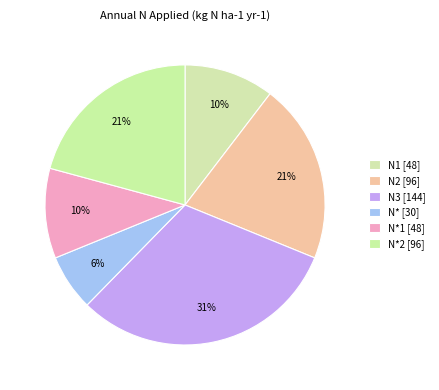

How many slices are in this pie chart?

6